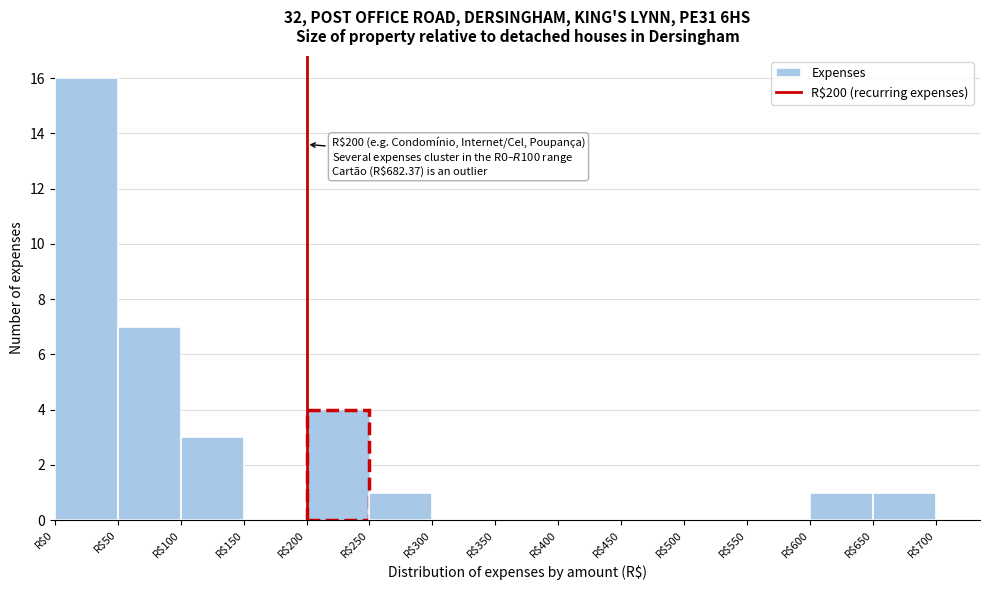

Which range on the x-axis has the tallest bar?

0 to 50